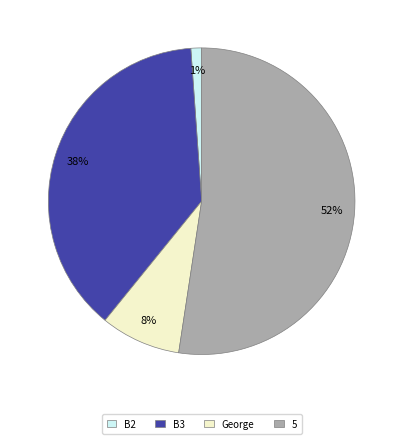

True or false: B3 accounts for 46% of the total.

False